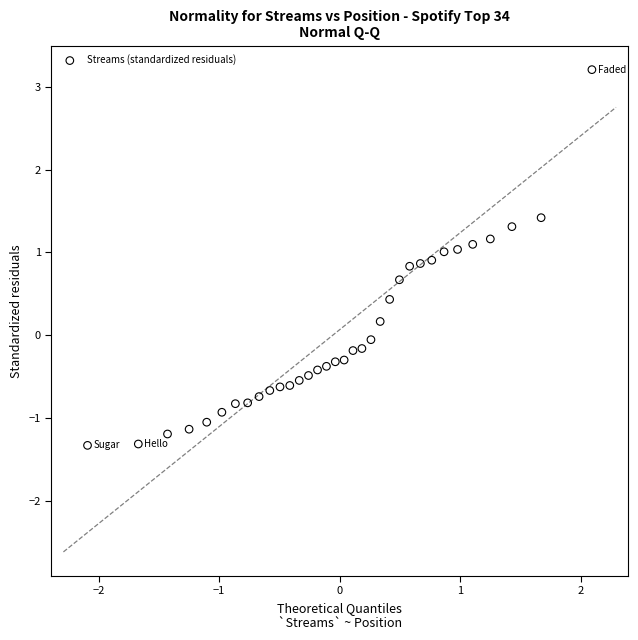

What is the range of Y values (max minus min)?

4.5